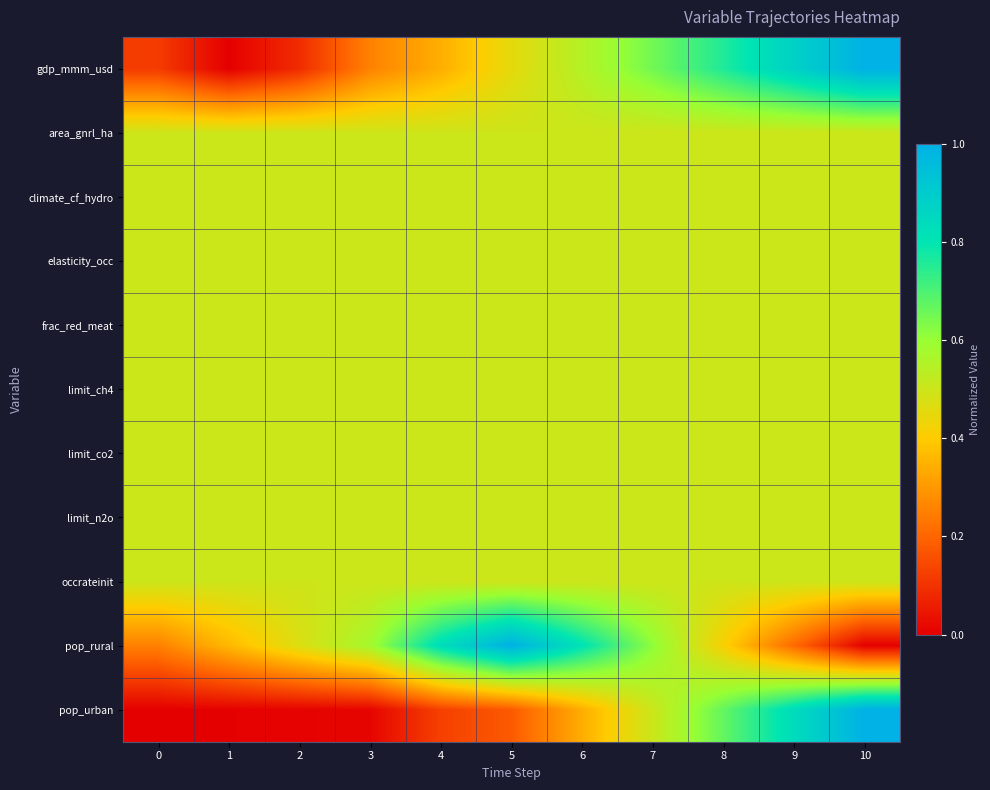

Reading left to right, transcribe all the data shown in this chart.

gdp_mmm_usd: 0=0.1	1=0.0	2=0.1	3=0.3	4=0.3	5=0.5	6=0.5	7=0.6	8=0.8	9=0.9	10=1.0
area_gnrl_ha: 0=0.5	1=0.5	2=0.5	3=0.5	4=0.5	5=0.5	6=0.5	7=0.5	8=0.5	9=0.5	10=0.5
climate_cf_hydro: 0=0.5	1=0.5	2=0.5	3=0.5	4=0.5	5=0.5	6=0.5	7=0.5	8=0.5	9=0.5	10=0.5
elasticity_occ: 0=0.5	1=0.5	2=0.5	3=0.5	4=0.5	5=0.5	6=0.5	7=0.5	8=0.5	9=0.5	10=0.5
frac_red_meat: 0=0.5	1=0.5	2=0.5	3=0.5	4=0.5	5=0.5	6=0.5	7=0.5	8=0.5	9=0.5	10=0.5
limit_ch4: 0=0.5	1=0.5	2=0.5	3=0.5	4=0.5	5=0.5	6=0.5	7=0.5	8=0.5	9=0.5	10=0.5
limit_co2: 0=0.5	1=0.5	2=0.5	3=0.5	4=0.5	5=0.5	6=0.5	7=0.5	8=0.5	9=0.5	10=0.5
limit_n2o: 0=0.5	1=0.5	2=0.5	3=0.5	4=0.5	5=0.5	6=0.5	7=0.5	8=0.5	9=0.5	10=0.5
occrateinit: 0=0.5	1=0.5	2=0.5	3=0.5	4=0.5	5=0.5	6=0.5	7=0.5	8=0.5	9=0.5	10=0.5
pop_rural: 0=0.3	1=0.4	2=0.5	3=0.6	4=0.8	5=1.0	6=0.8	7=0.6	8=0.4	9=0.2	10=0.0
pop_urban: 0=0.0	1=0.0	2=0.0	3=0.0	4=0.1	5=0.2	6=0.3	7=0.5	8=0.7	9=0.8	10=1.0